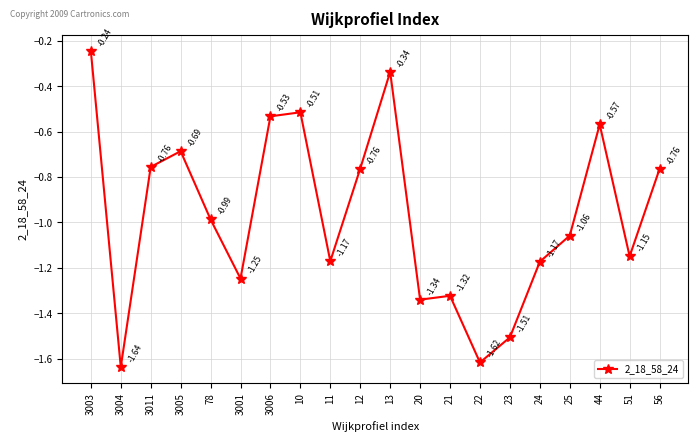

Which has a higher value, 25 or 3005?

3005